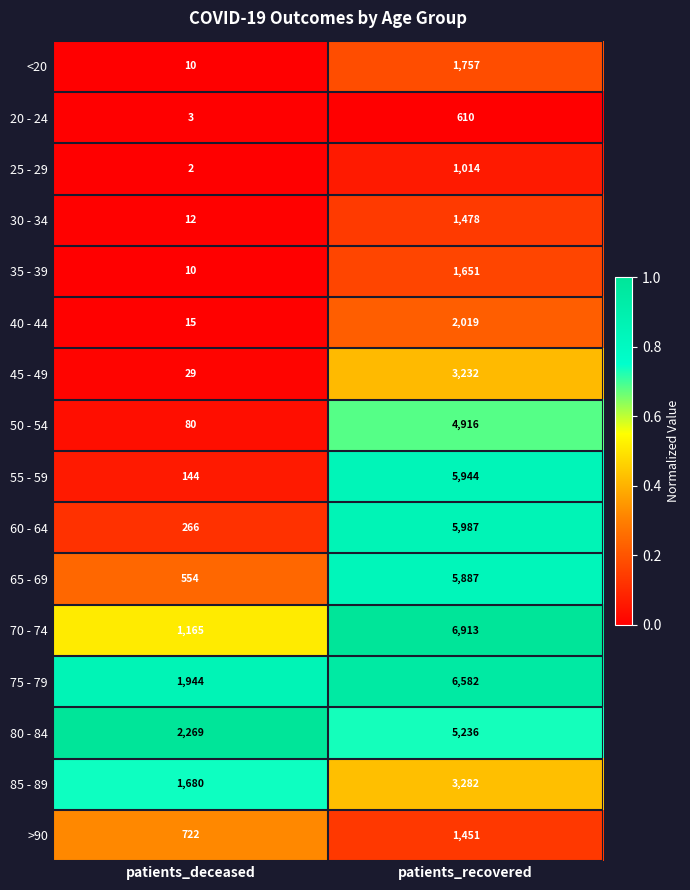

How many series are shown in this chart?

16